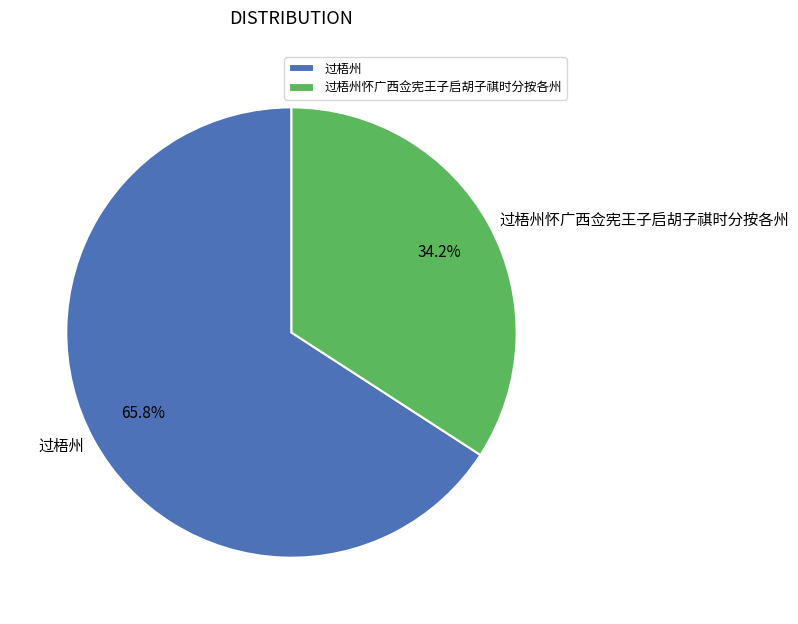

Do 过梧州怀广西佥宪王子启胡子祺时分按各州 and 过梧州 together represent more than half of the pie?

Yes